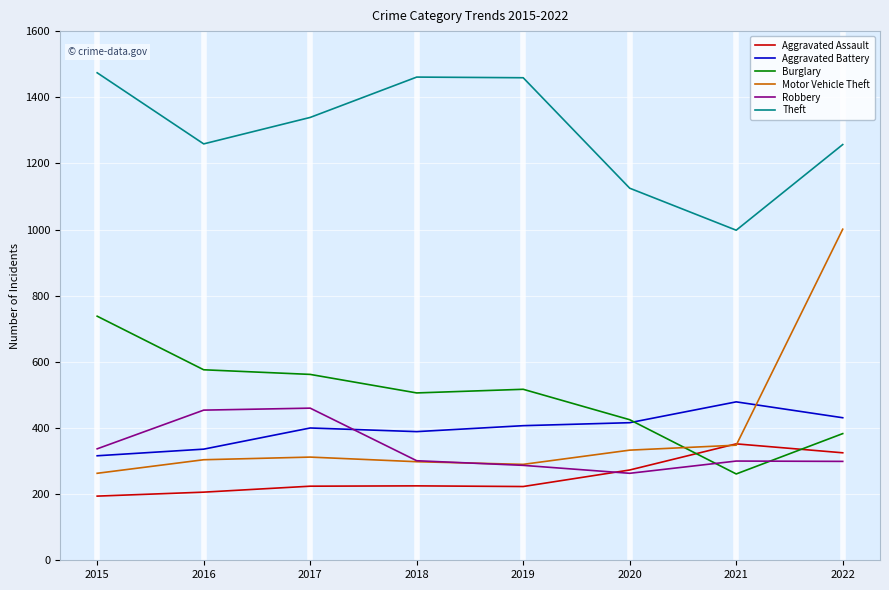

Does the chart display data point markers on the line(s)?

No